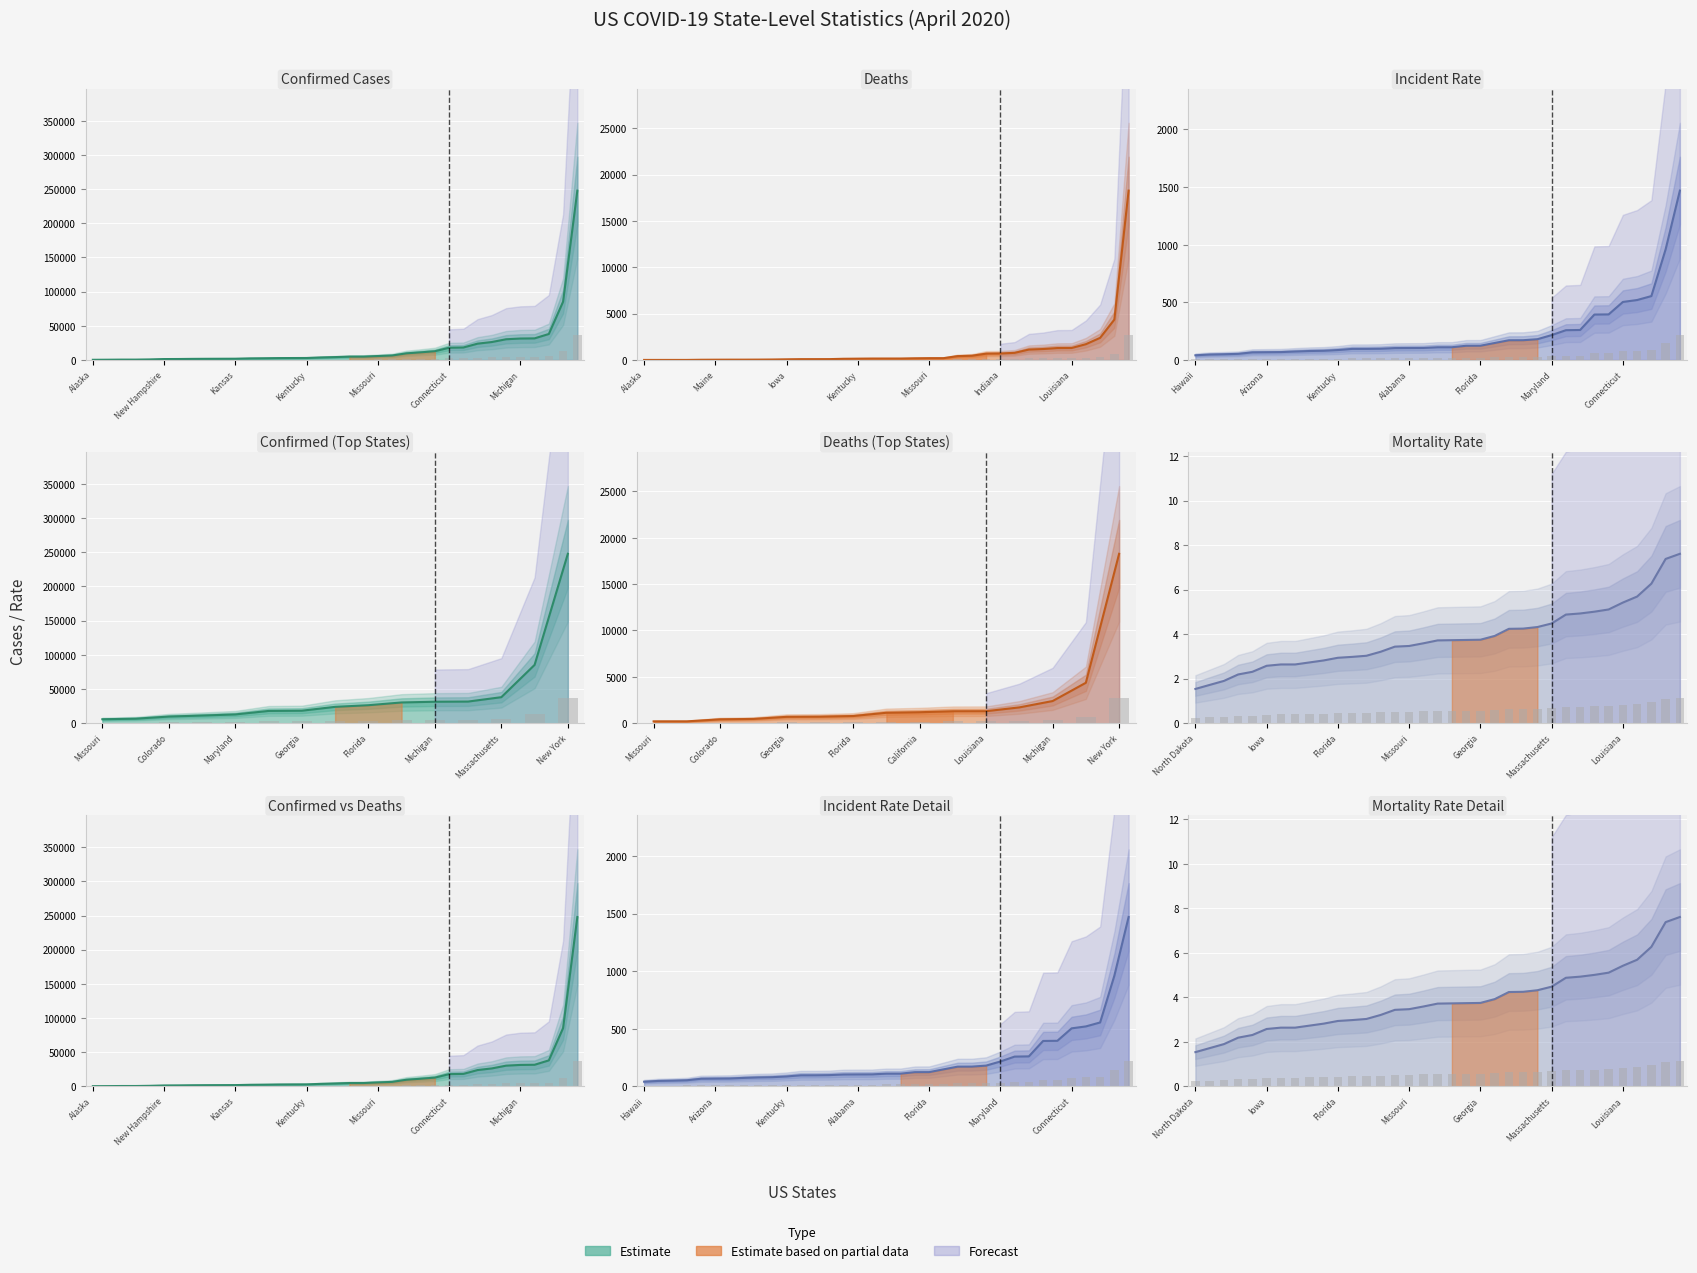

At how many categories does at least one series exceed 130756?

1